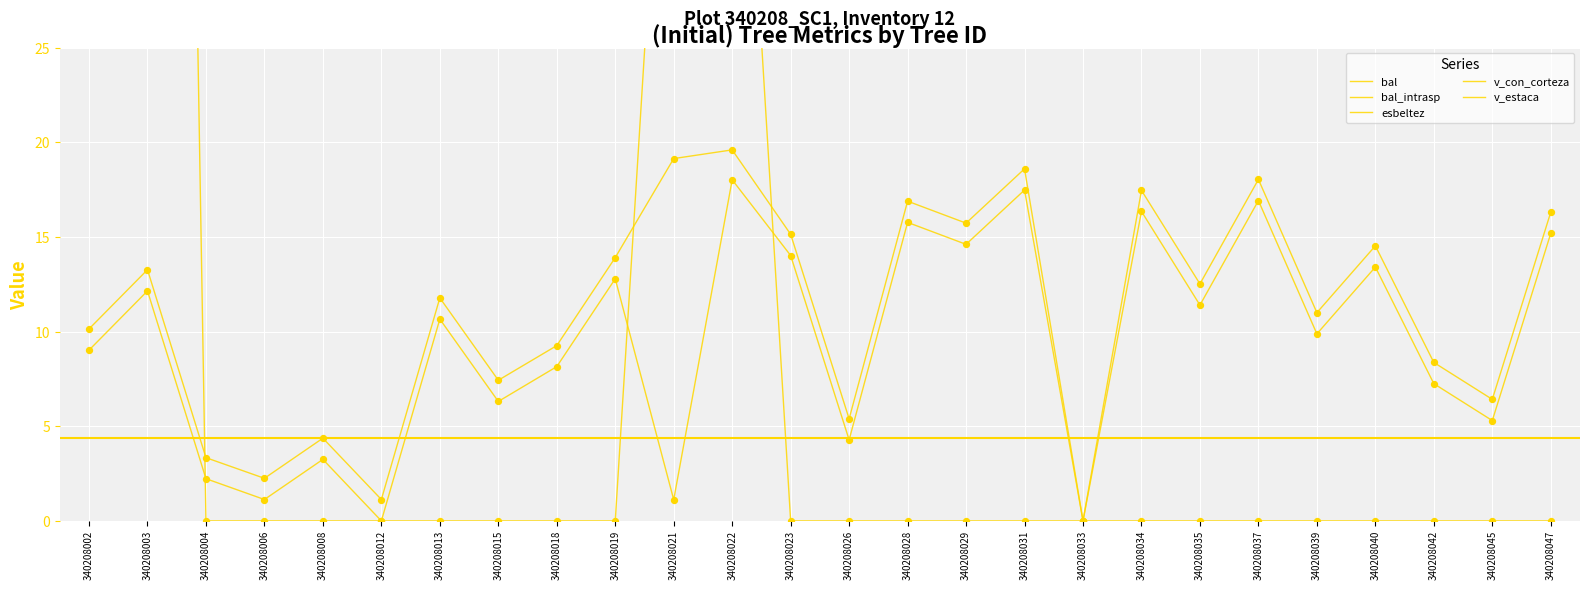

Which series has the largest total across all categories?

v_con_corteza